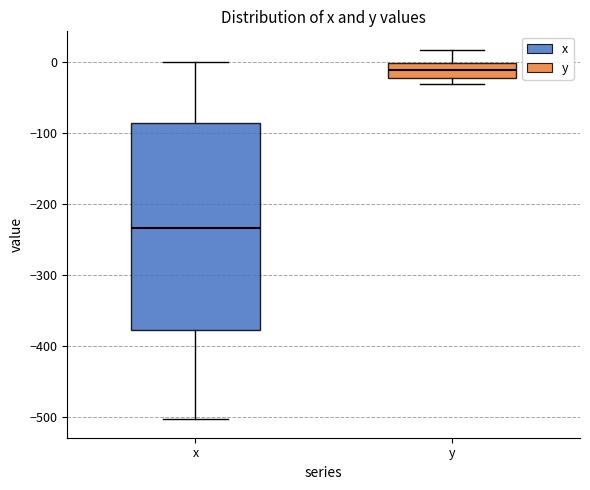

Which box is the tallest, from its lower edge to its upper edge?

x